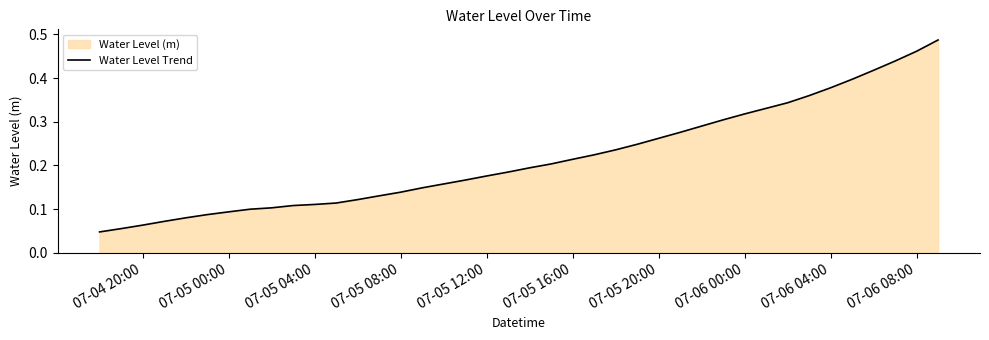

Reading left to right, transcribe all the data shown in this chart.

0.0	0.1	0.1	0.1	0.1	0.1	0.1	0.1	0.1	0.1	0.1	0.1	0.1	0.1	0.1	0.1	0.2	0.2	0.2	0.2	0.2	0.2	0.2	0.2	0.2	0.2	0.3	0.3	0.3	0.3	0.3	0.3	0.3	0.4	0.4	0.4	0.4	0.4	0.5	0.5